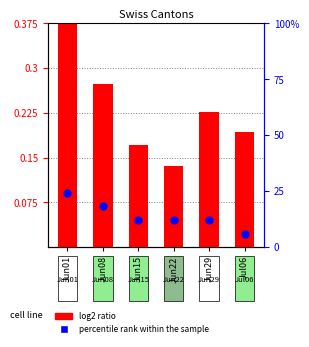

At which category is the sum across all series the highest?

Jun01